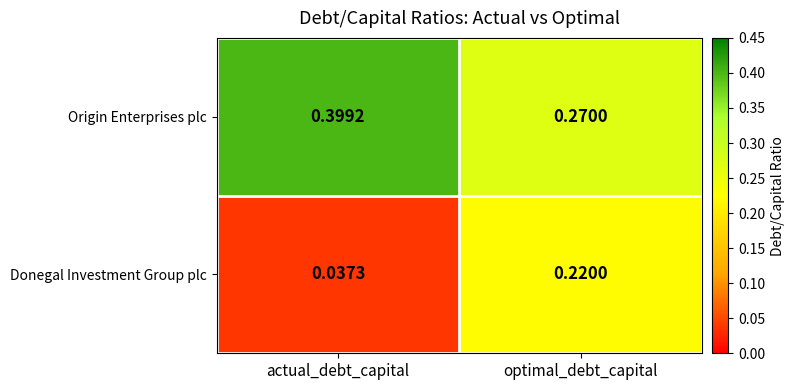

Which series has the largest range (max minus min)?

Donegal Investment Group plc